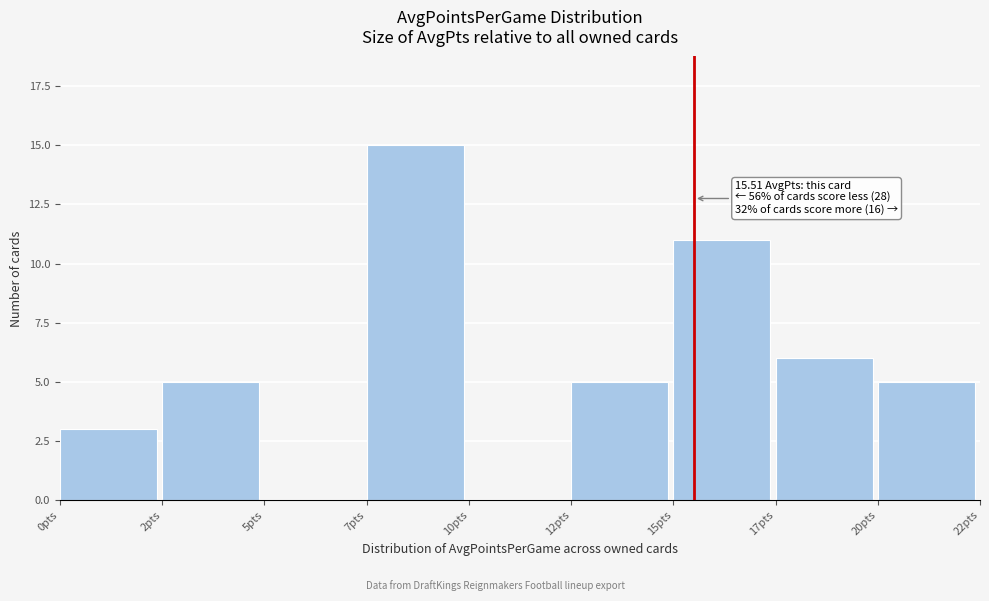

Reading left to right, what are all the values shown in this chart?

0pts=3	2pts=5	5pts=0	7pts=15	10pts=0	12pts=5	15pts=11	17pts=6	20pts=5